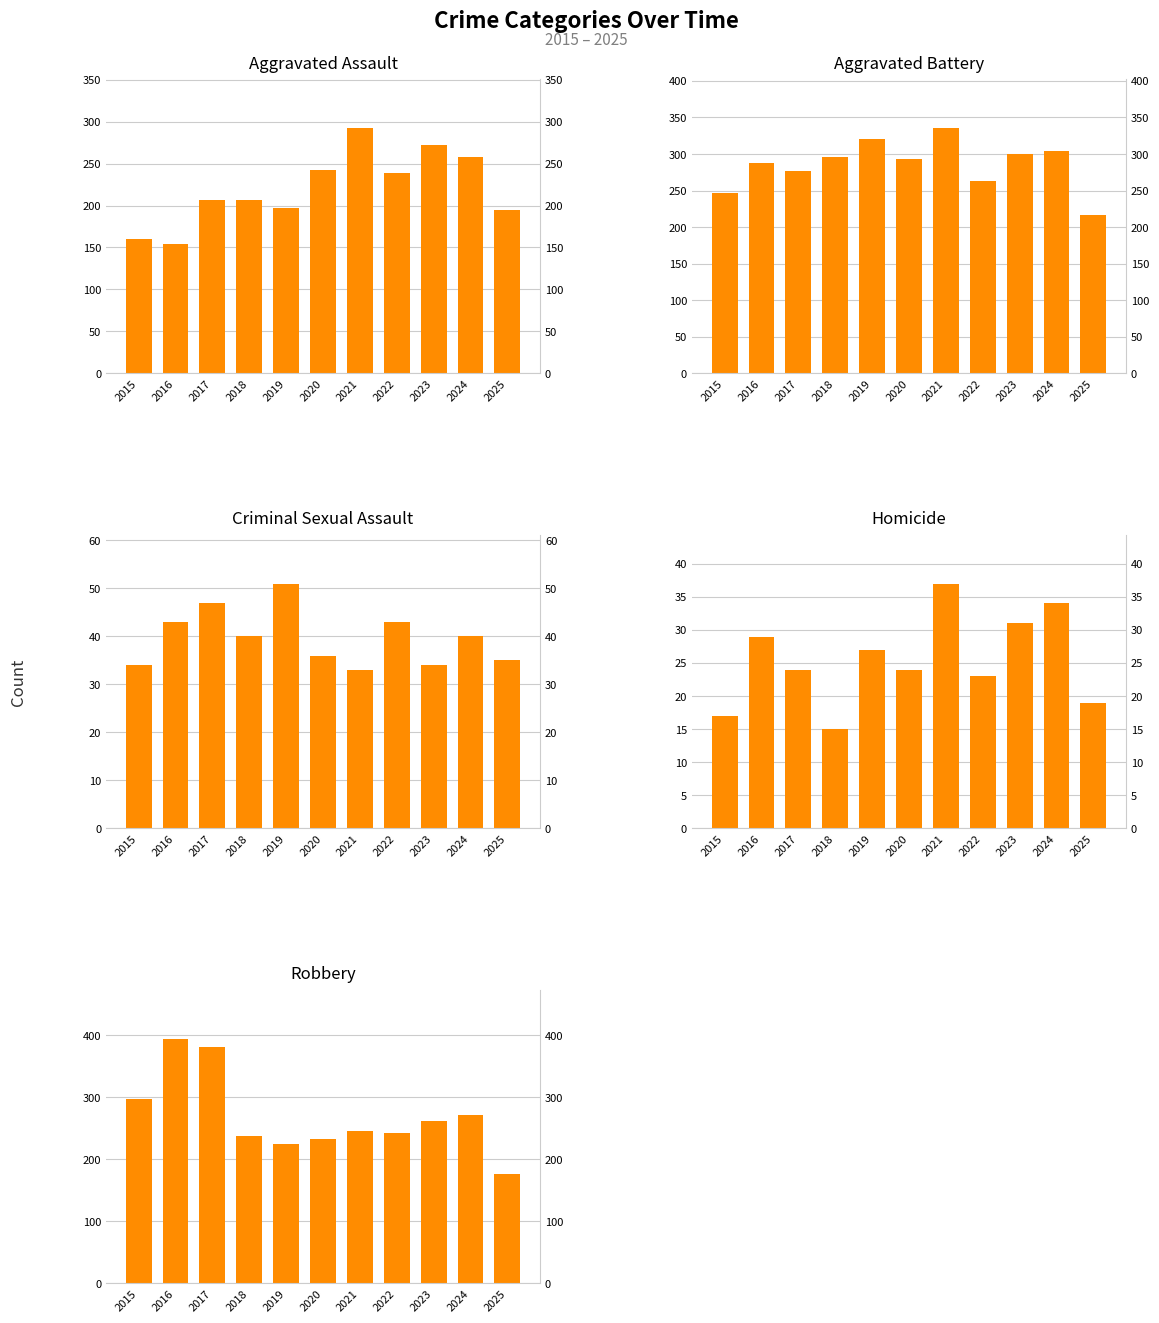

Which category has the lowest value across all series?

2018